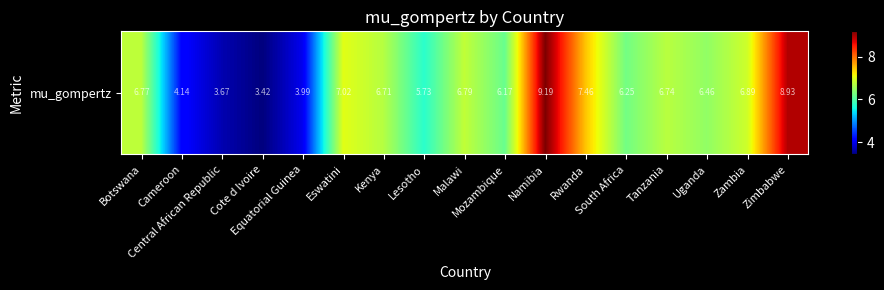

Reading right to left, list all the values displayed in this chart.

Zimbabwe=8.9	Zambia=6.9	Uganda=6.5	Tanzania=6.7	South Africa=6.2	Rwanda=7.5	Namibia=9.2	Mozambique=6.2	Malawi=6.8	Lesotho=5.7	Kenya=6.7	Eswatini=7.0	Equatorial Guinea=4.0	Cote d Ivoire=3.4	Central African Republic=3.7	Cameroon=4.1	Botswana=6.8